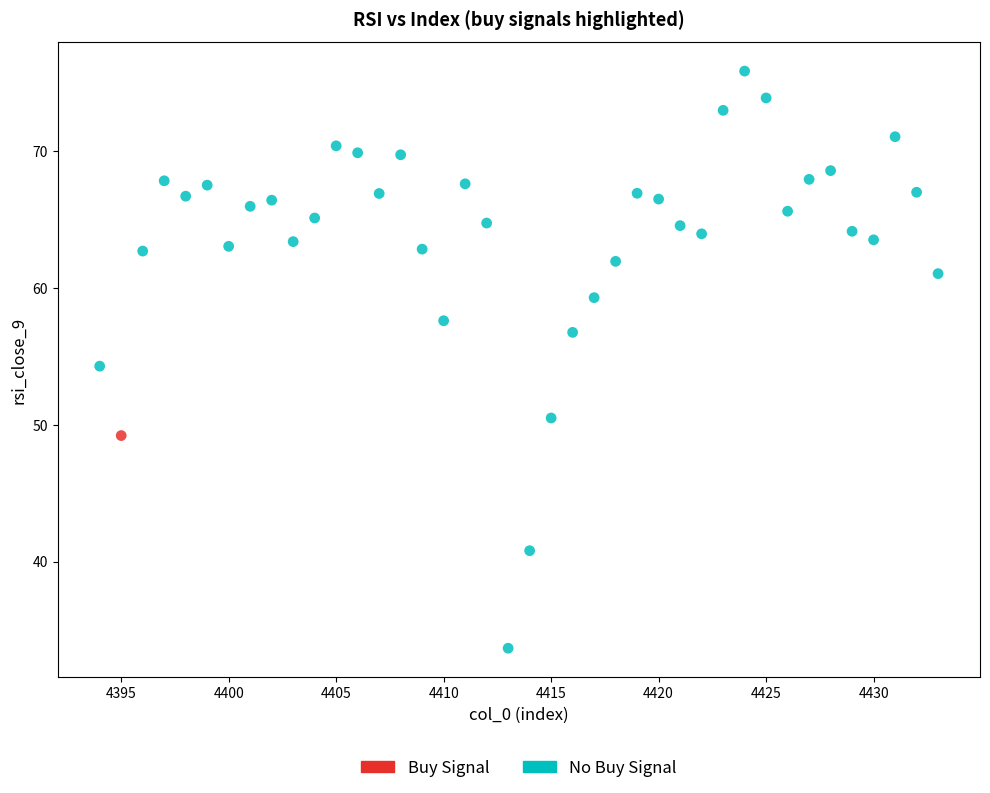

What are all the series names shown in the legend?

Buy Signal, No Buy Signal